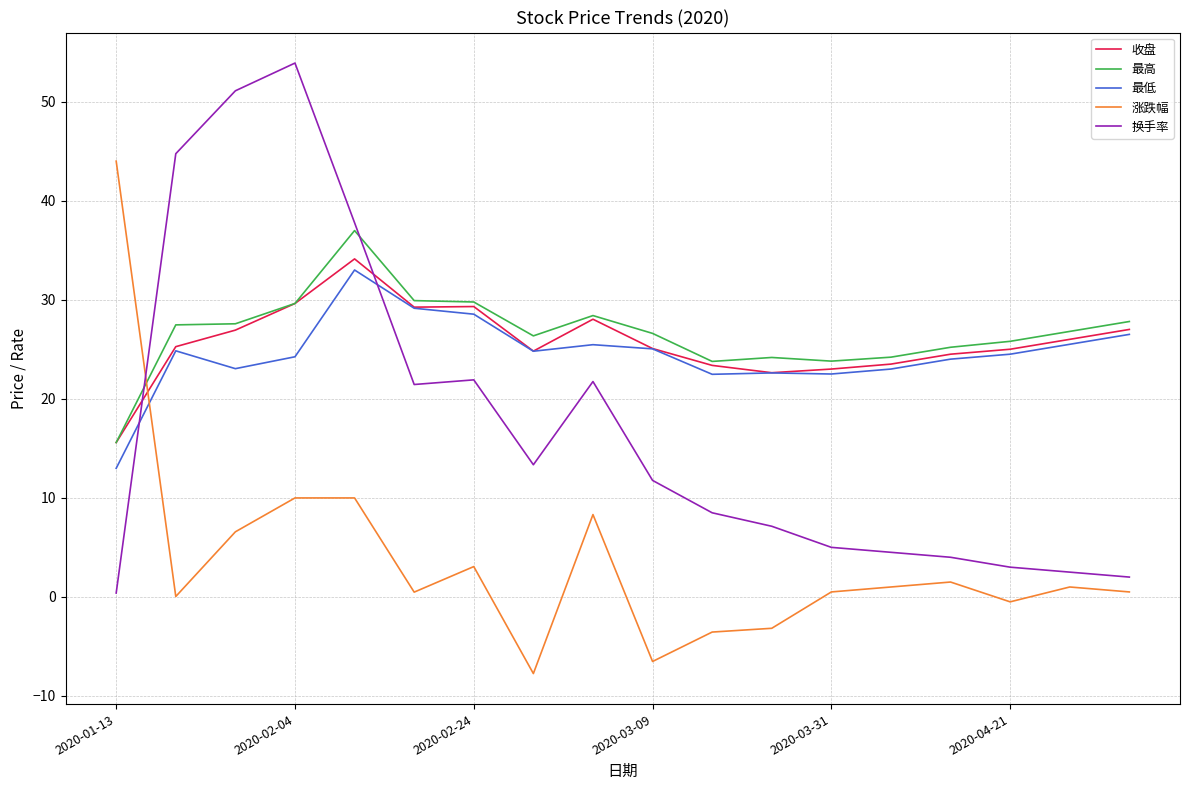

What is the minimum value shown in the chart?

-7.7